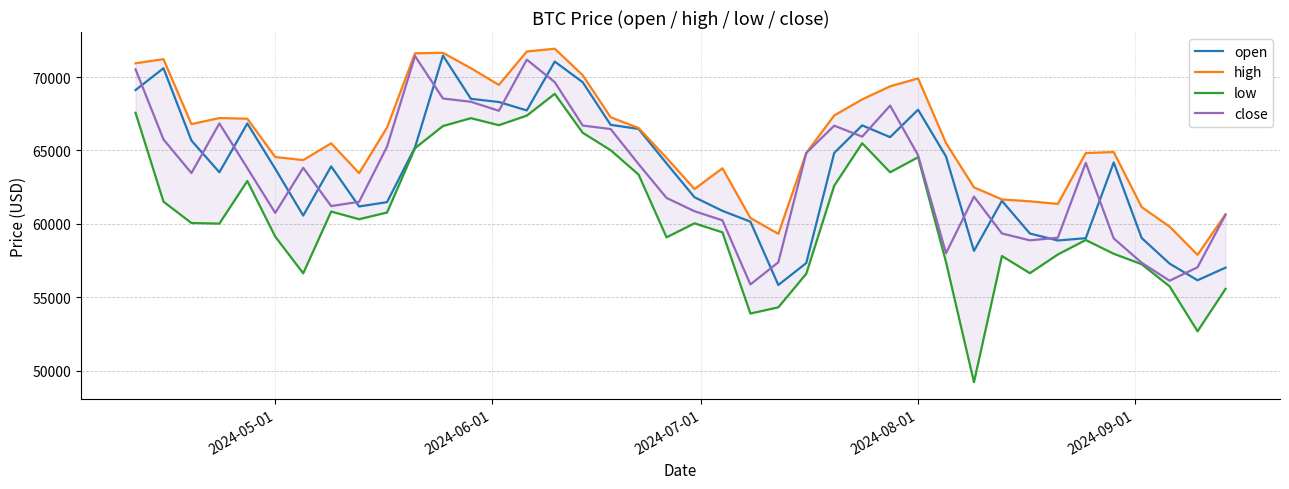

Rank the series by their maximum value, from highest to lowest.

high, open, close, low